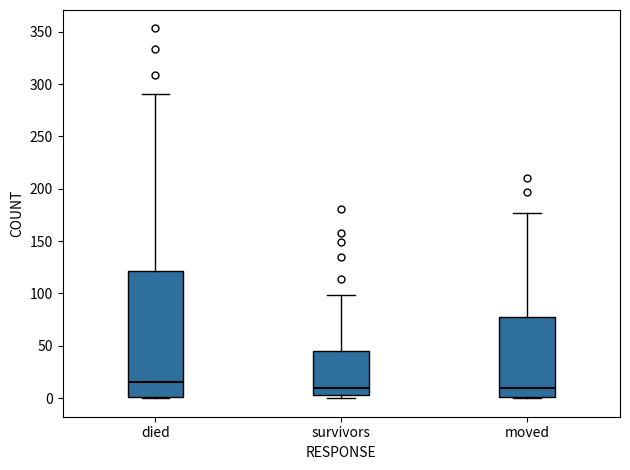

Comparing the boxes themselves (not the whiskers), which one is the tallest?

died